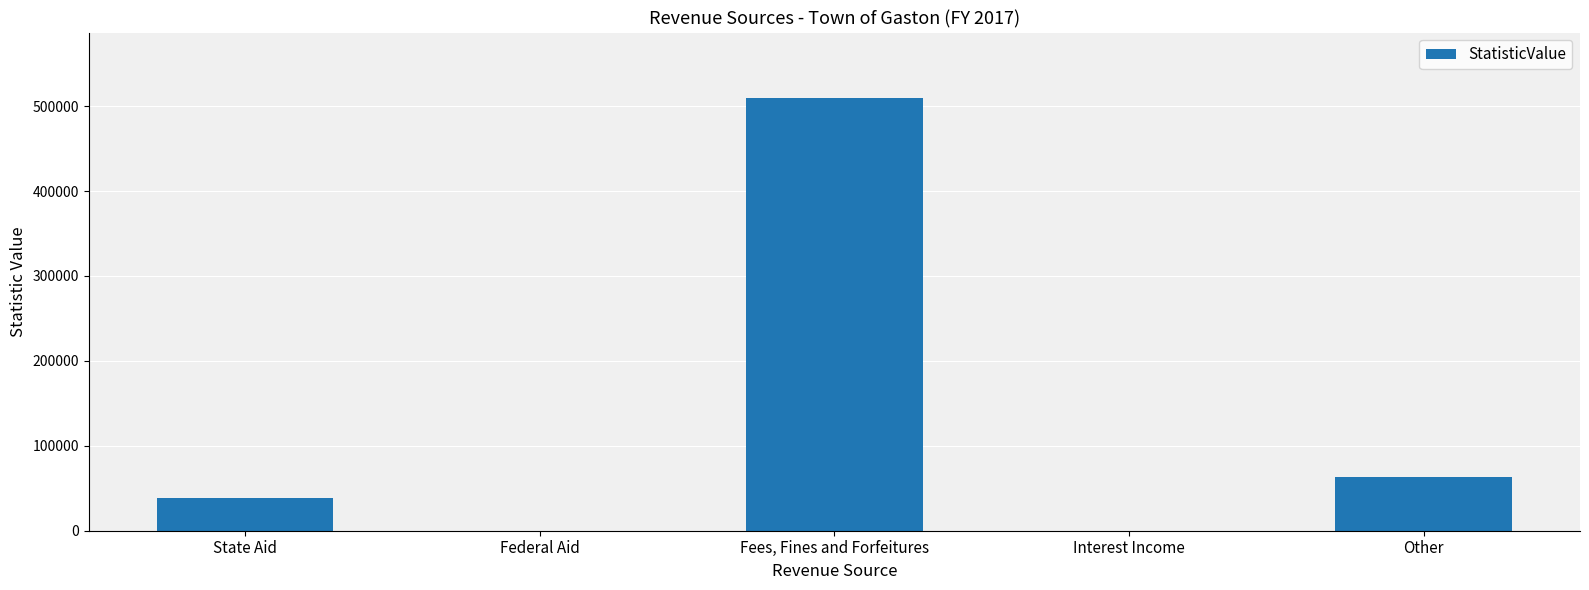

Where is the data nearest to the value 255047?

Other